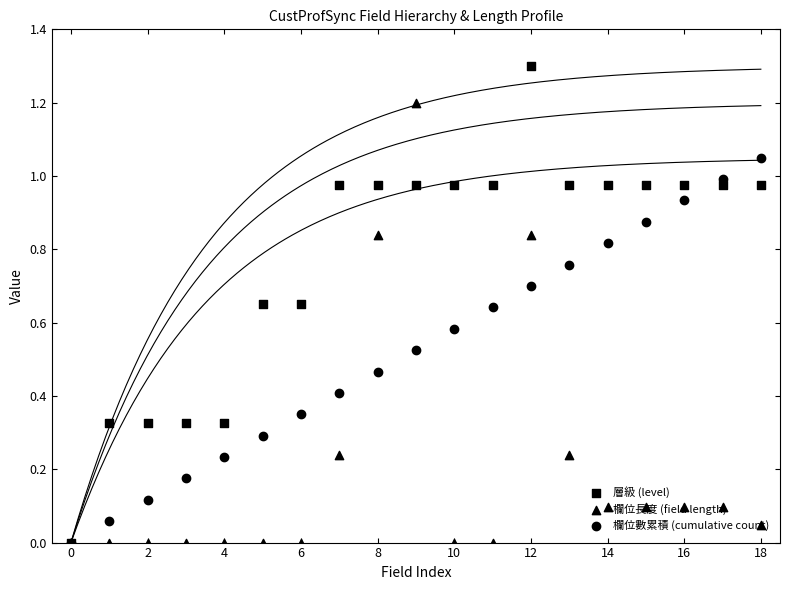

Which series has the largest total across all categories?

層級 (level)